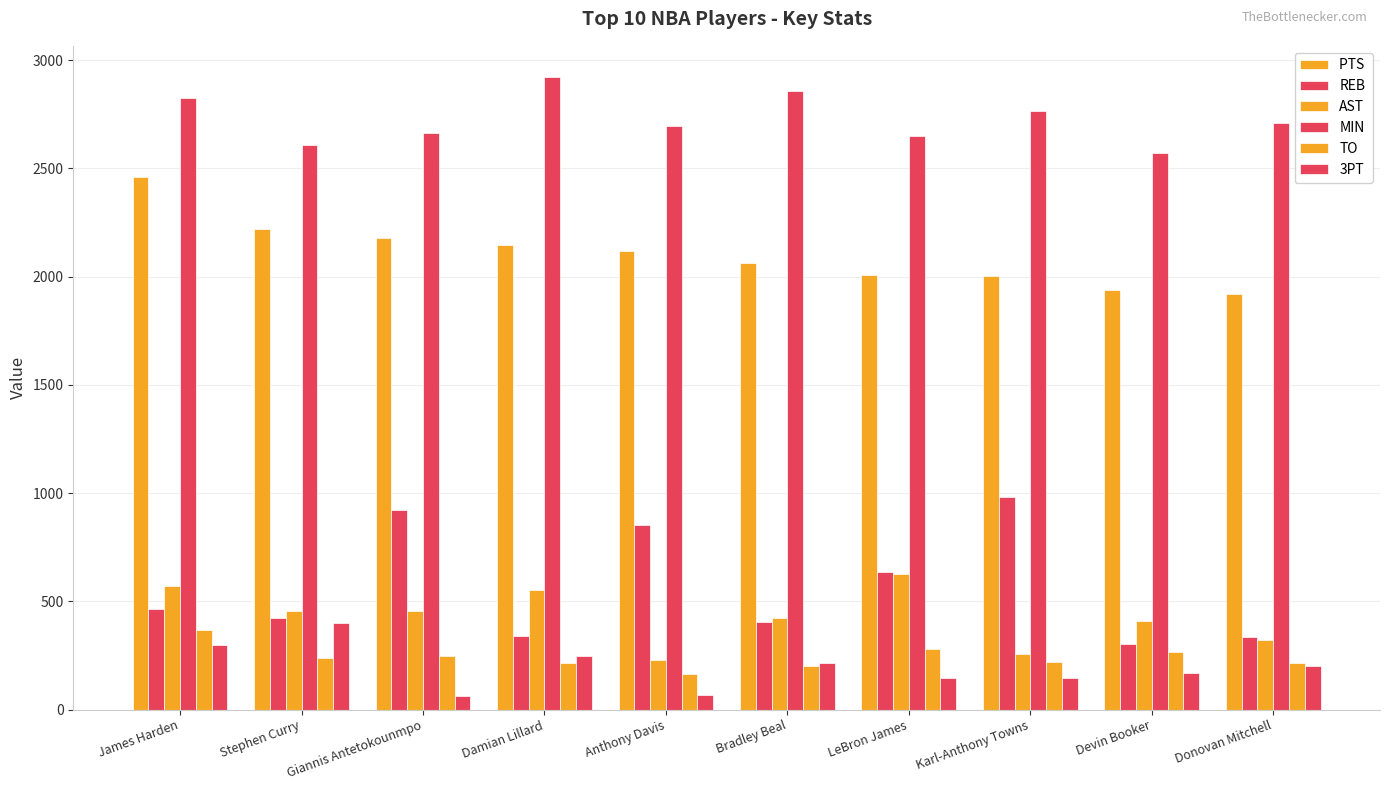

What is the spread (max minus min) of values at Devin Booker?

2401